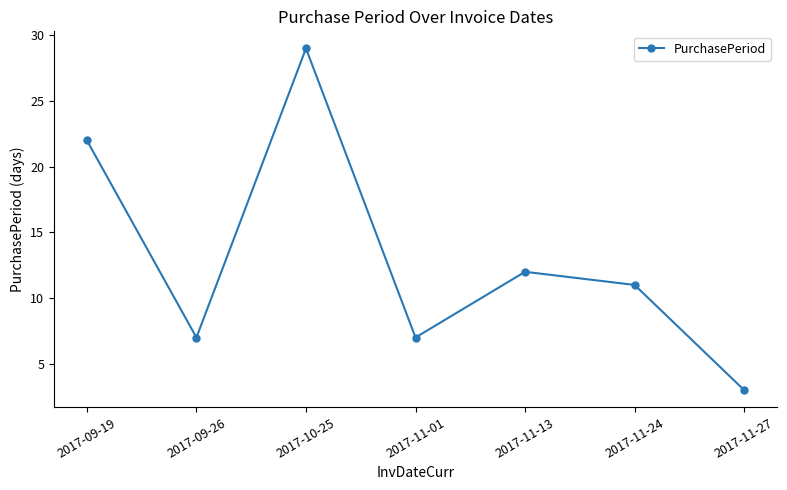

What is the greatest value displayed?

29